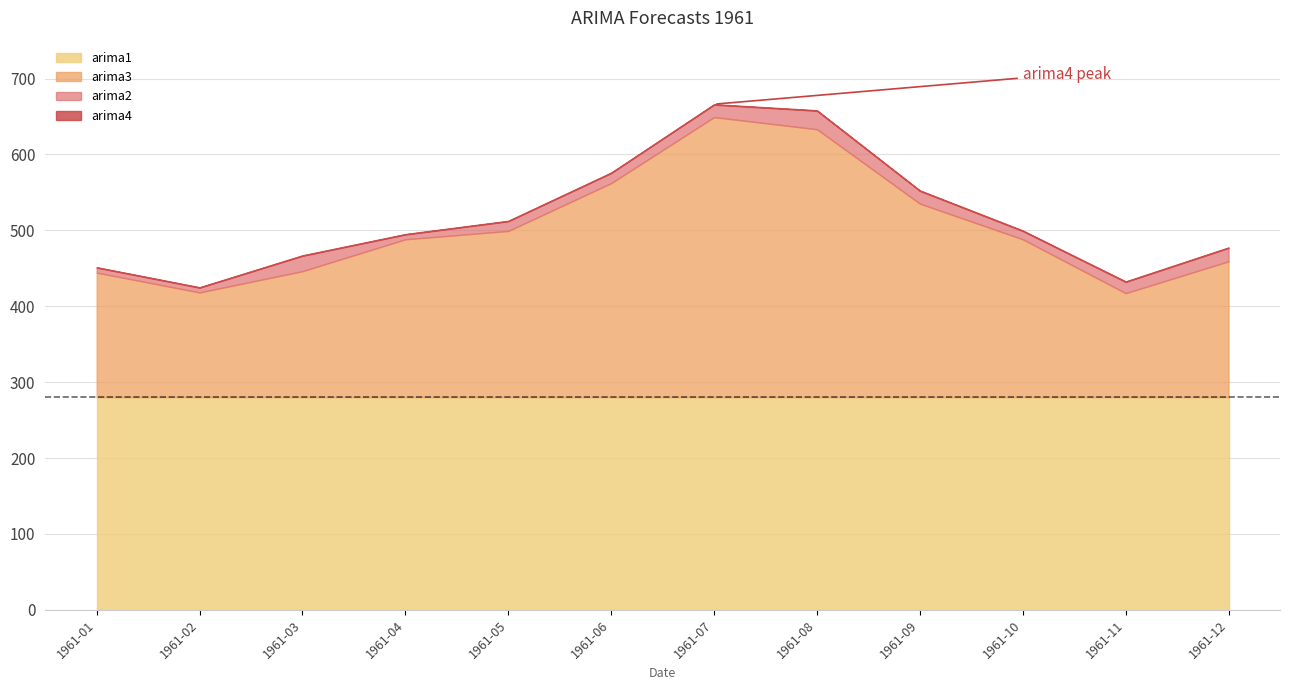

In arima4, how many points are higher than both neighbors (excluding endpoints)?

1